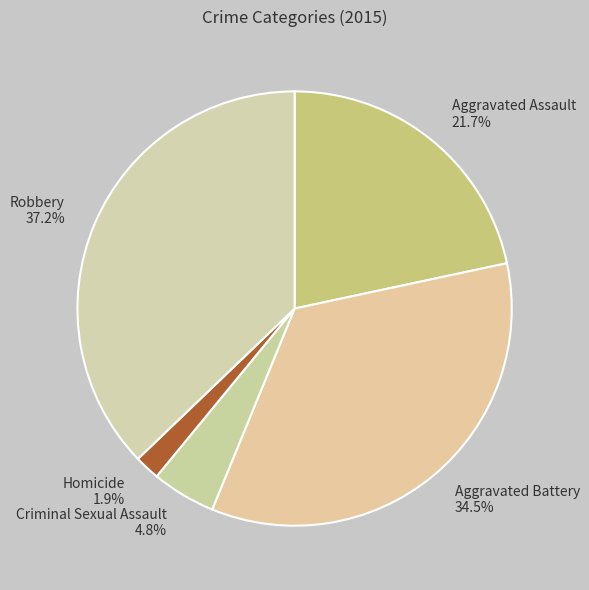

Approximately how many times larger is the value at Homicide compared to Aggravated Assault?

0.1